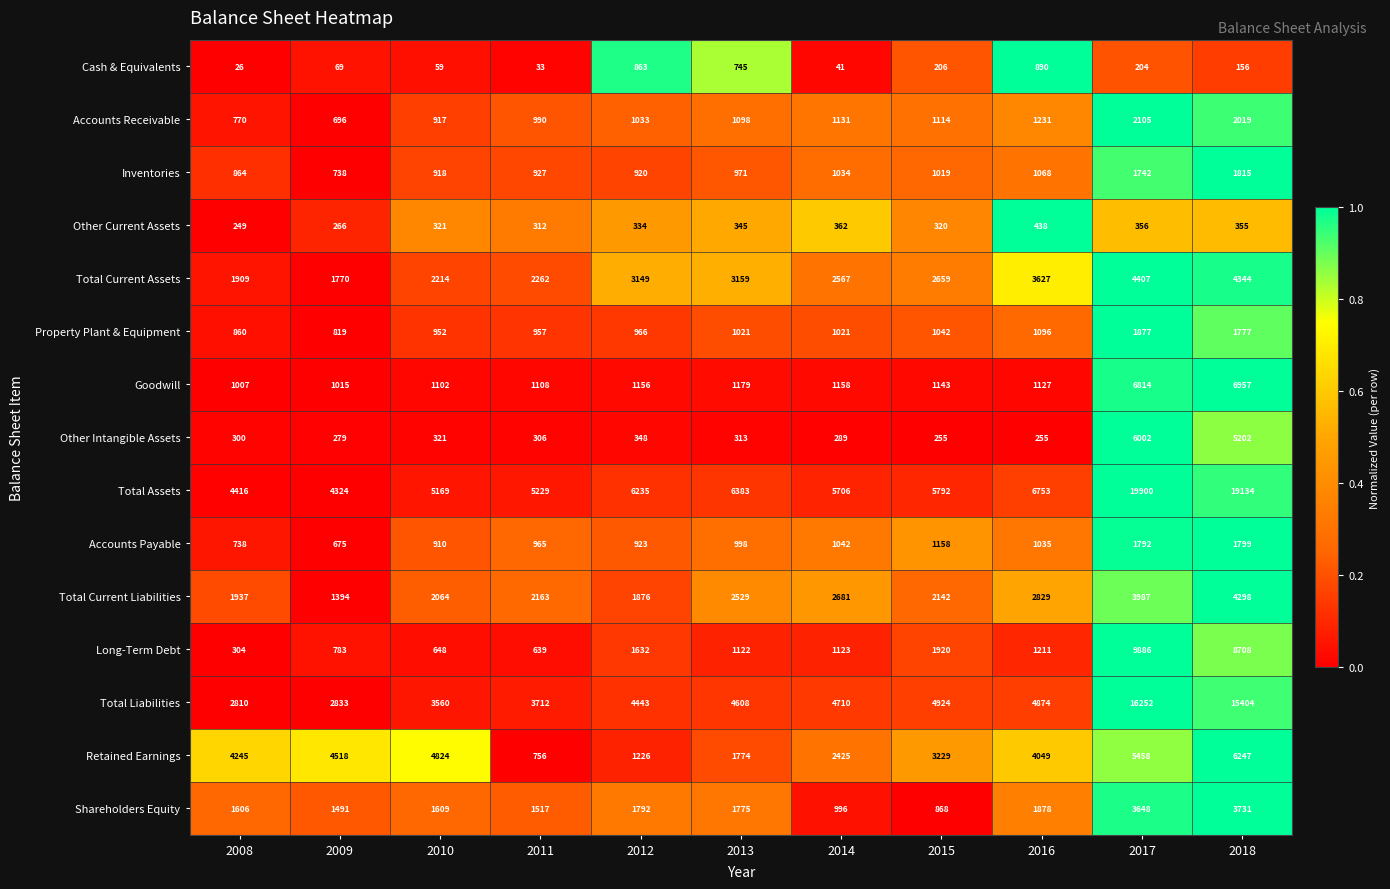

What is the sum of the Other Intangible Assets values at 2016 and 2008?

555